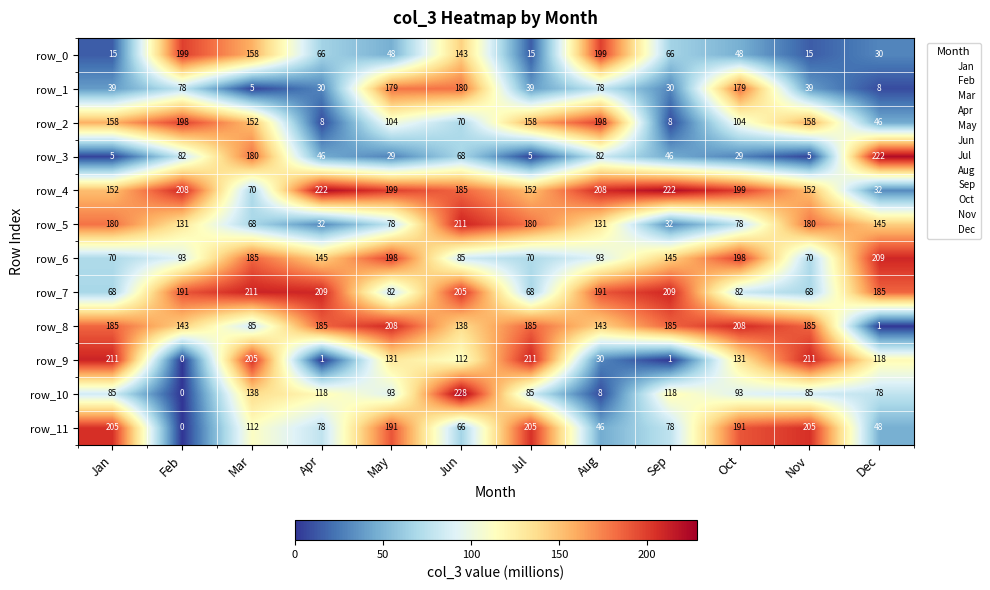

The value of row_0 at Jun is 58. True or false?

False